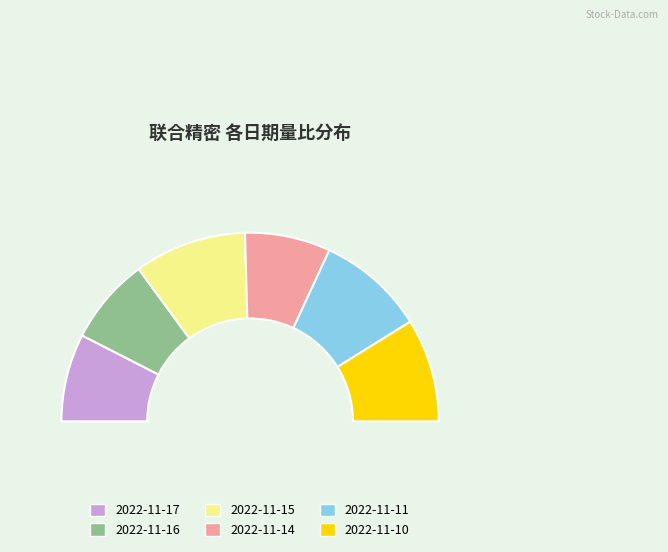

Which category has the smallest portion of the pie?

2022-11-14